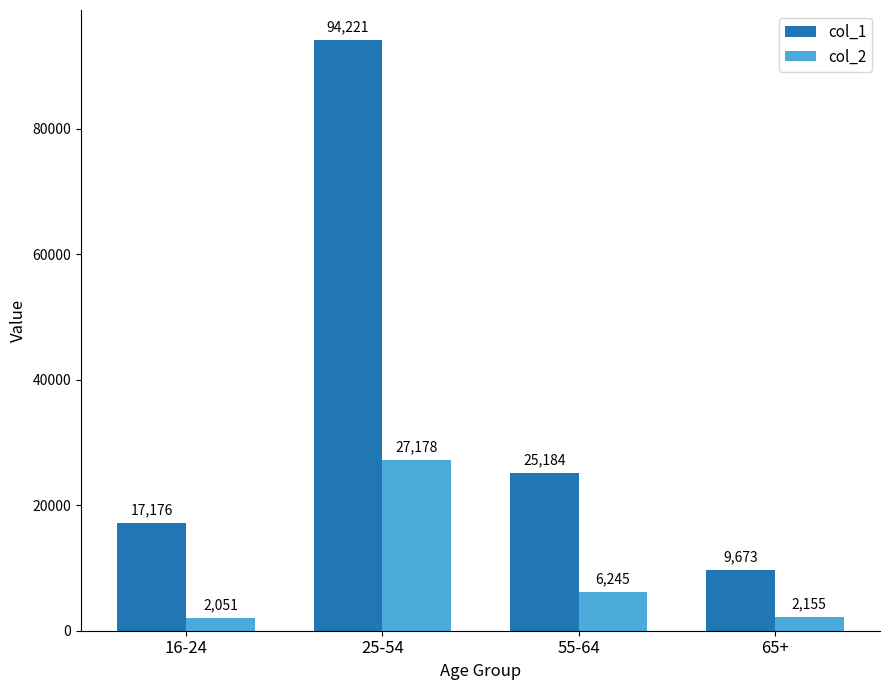

What is the maximum value for col_1?

94221